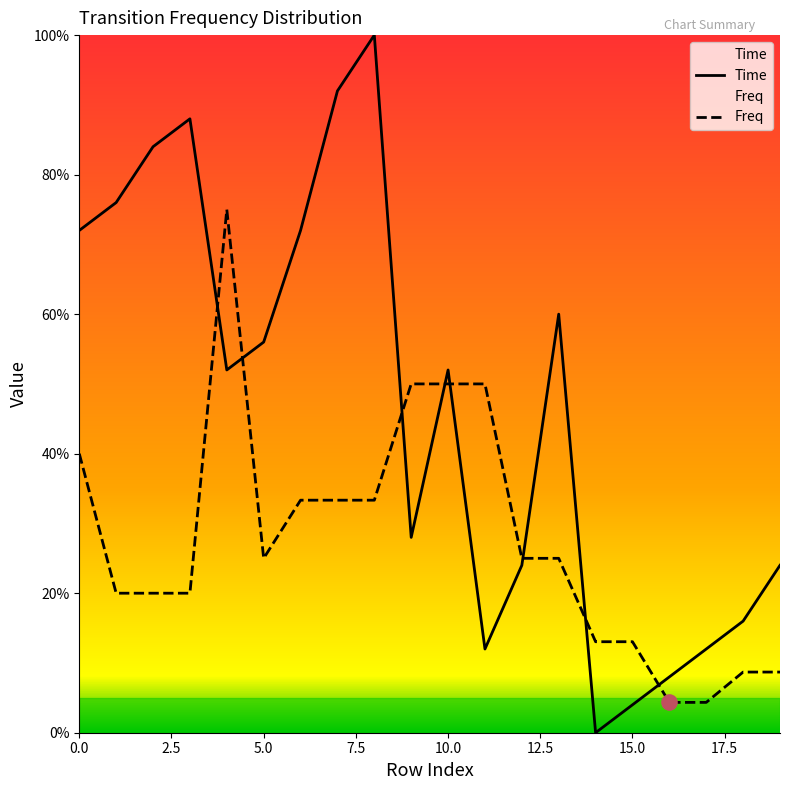

Which series reaches the maximum Y coordinate?

Time